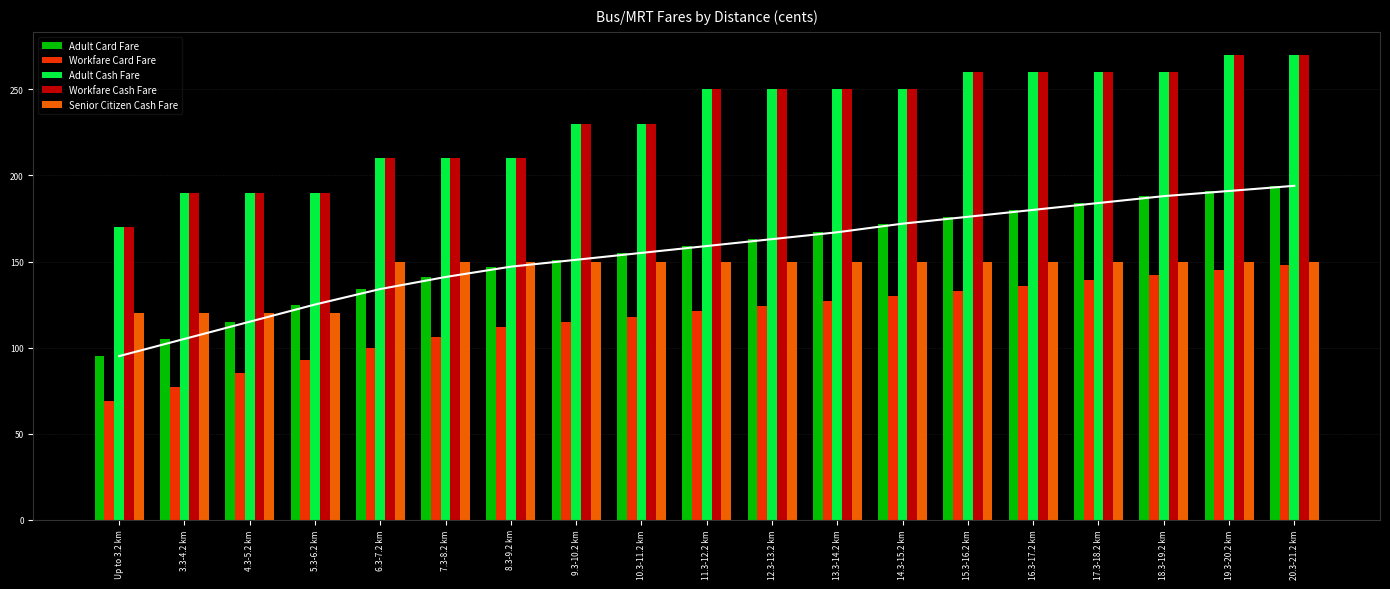

Reading right to left, list all the values displayed in this chart.

Adult Card Fare: 20.3-21.2 km=194	19.3-20.2 km=191	18.3-19.2 km=188	17.3-18.2 km=184	16.3-17.2 km=180	15.3-16.2 km=176	14.3-15.2 km=172	13.3-14.2 km=167	12.3-13.2 km=163	11.3-12.2 km=159	10.3-11.2 km=155	9.3-10.2 km=151	8.3-9.2 km=147	7.3-8.2 km=141	6.3-7.2 km=134	5.3-6.2 km=125	4.3-5.2 km=115	3.3-4.2 km=105	Up to 3.2 km=95
Workfare Card Fare: 20.3-21.2 km=148	19.3-20.2 km=145	18.3-19.2 km=142	17.3-18.2 km=139	16.3-17.2 km=136	15.3-16.2 km=133	14.3-15.2 km=130	13.3-14.2 km=127	12.3-13.2 km=124	11.3-12.2 km=121	10.3-11.2 km=118	9.3-10.2 km=115	8.3-9.2 km=112	7.3-8.2 km=106	6.3-7.2 km=100	5.3-6.2 km=93	4.3-5.2 km=85	3.3-4.2 km=77	Up to 3.2 km=69
Adult Cash Fare: 20.3-21.2 km=270	19.3-20.2 km=270	18.3-19.2 km=260	17.3-18.2 km=260	16.3-17.2 km=260	15.3-16.2 km=260	14.3-15.2 km=250	13.3-14.2 km=250	12.3-13.2 km=250	11.3-12.2 km=250	10.3-11.2 km=230	9.3-10.2 km=230	8.3-9.2 km=210	7.3-8.2 km=210	6.3-7.2 km=210	5.3-6.2 km=190	4.3-5.2 km=190	3.3-4.2 km=190	Up to 3.2 km=170
Workfare Cash Fare: 20.3-21.2 km=270	19.3-20.2 km=270	18.3-19.2 km=260	17.3-18.2 km=260	16.3-17.2 km=260	15.3-16.2 km=260	14.3-15.2 km=250	13.3-14.2 km=250	12.3-13.2 km=250	11.3-12.2 km=250	10.3-11.2 km=230	9.3-10.2 km=230	8.3-9.2 km=210	7.3-8.2 km=210	6.3-7.2 km=210	5.3-6.2 km=190	4.3-5.2 km=190	3.3-4.2 km=190	Up to 3.2 km=170
Senior Citizen Cash Fare: 20.3-21.2 km=150	19.3-20.2 km=150	18.3-19.2 km=150	17.3-18.2 km=150	16.3-17.2 km=150	15.3-16.2 km=150	14.3-15.2 km=150	13.3-14.2 km=150	12.3-13.2 km=150	11.3-12.2 km=150	10.3-11.2 km=150	9.3-10.2 km=150	8.3-9.2 km=150	7.3-8.2 km=150	6.3-7.2 km=150	5.3-6.2 km=120	4.3-5.2 km=120	3.3-4.2 km=120	Up to 3.2 km=120